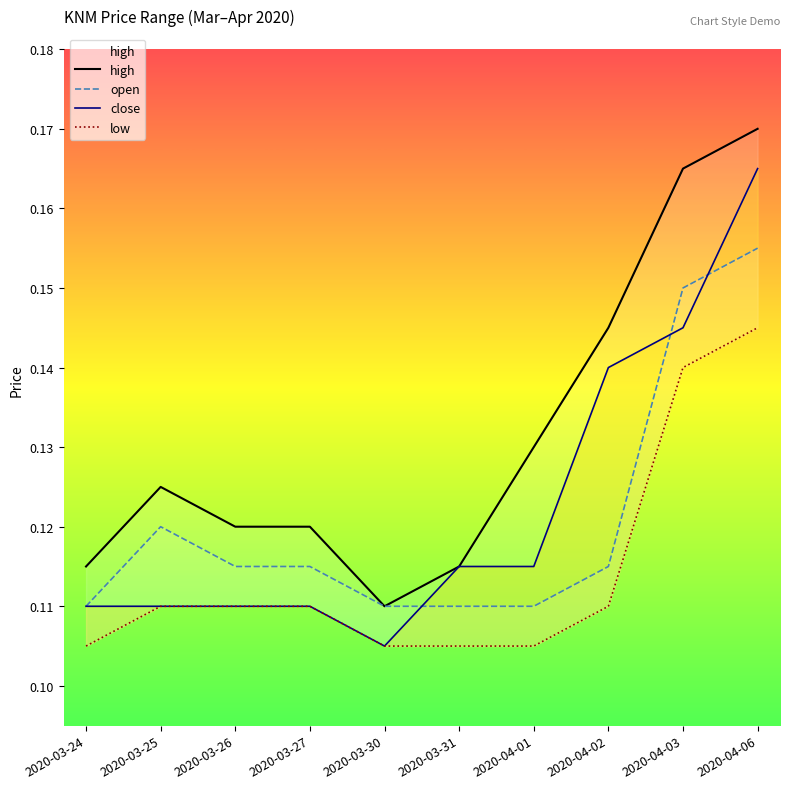

Does the chart have visible grid lines?

No